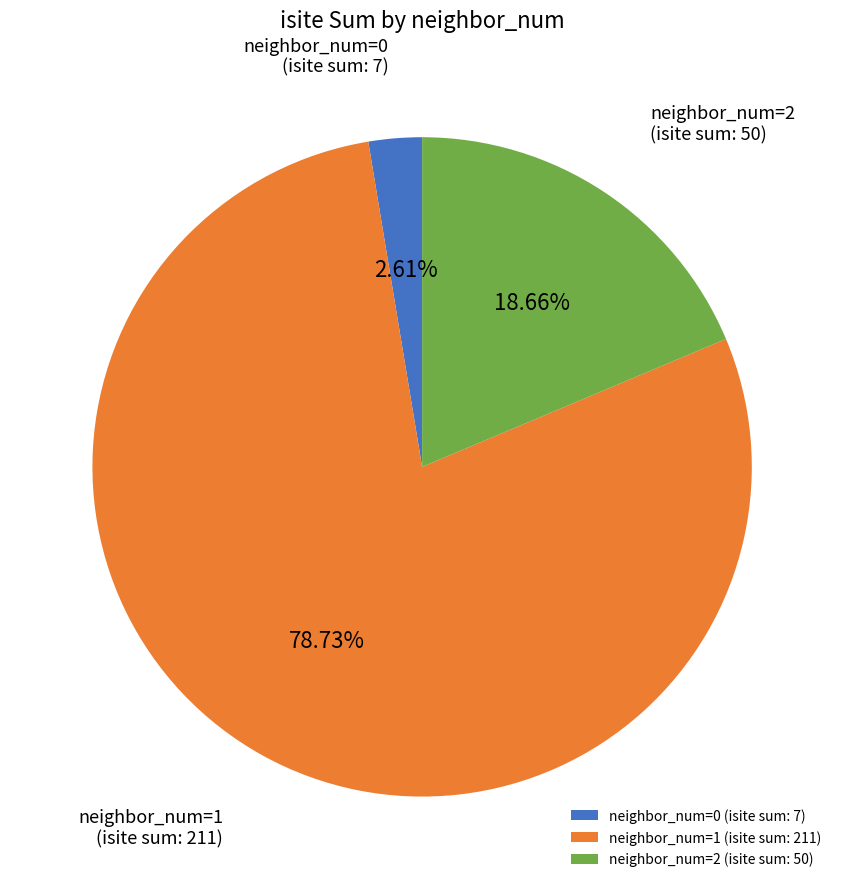

Do neighbor_num=2 (isite sum: 50) and neighbor_num=1 (isite sum: 211) together represent more than half of the pie?

Yes